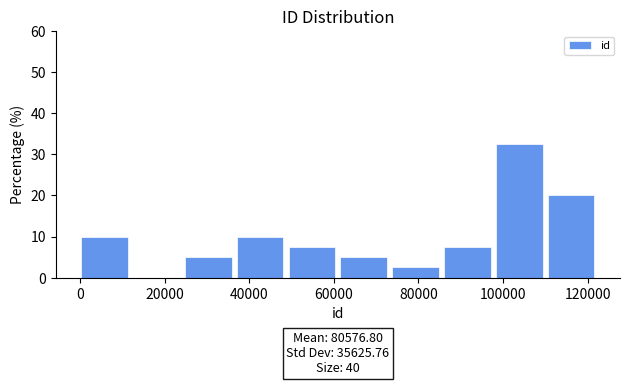

Over which range of the x-axis is the bar tallest?

98000 to 110000